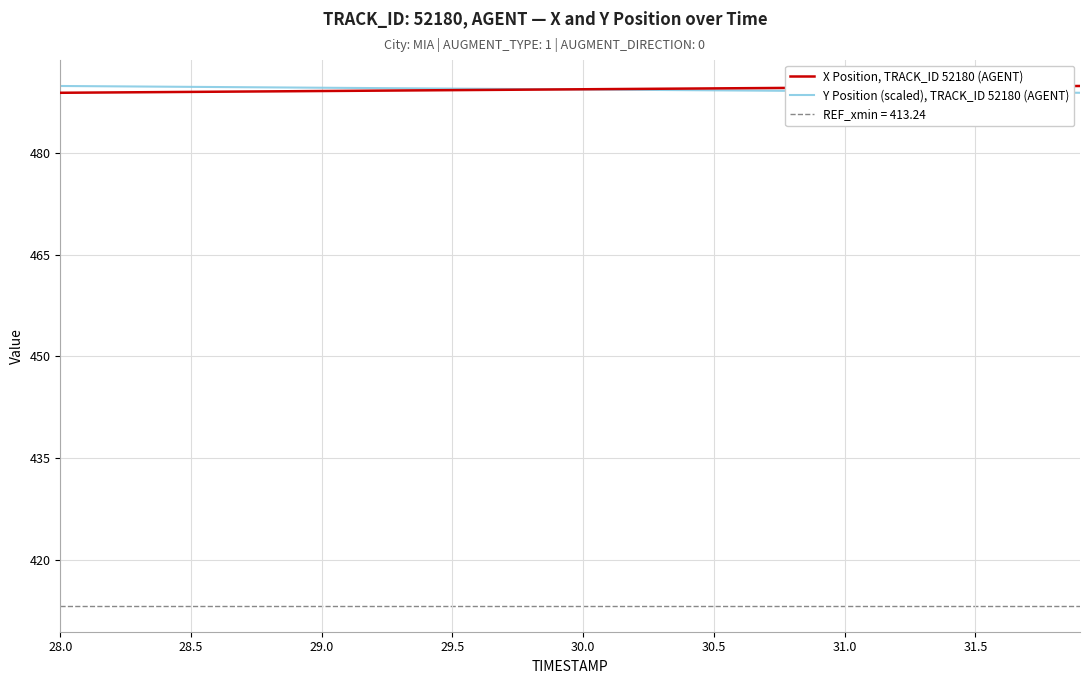

The X Position, TRACK_ID 52180 (AGENT) series shows 489.4 at 30.0. True or false?

True